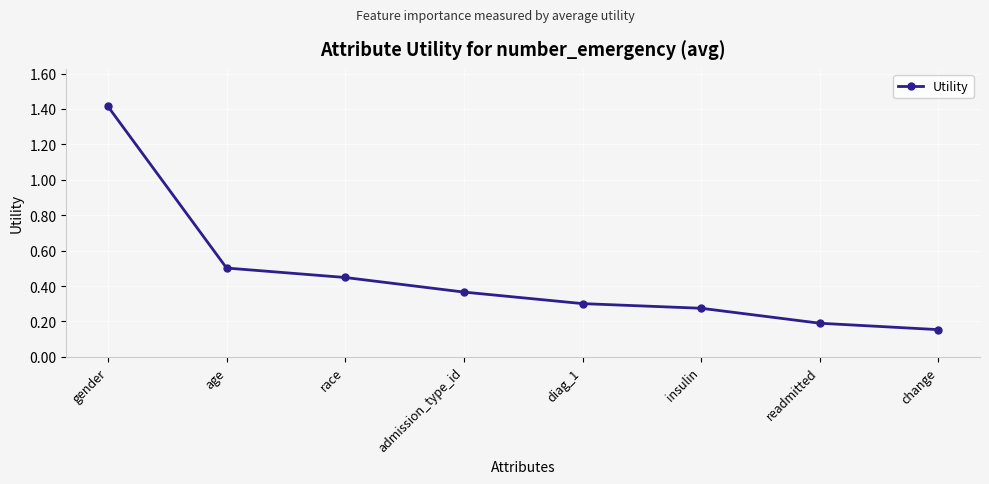

Where is the data nearest to the value 0?

change